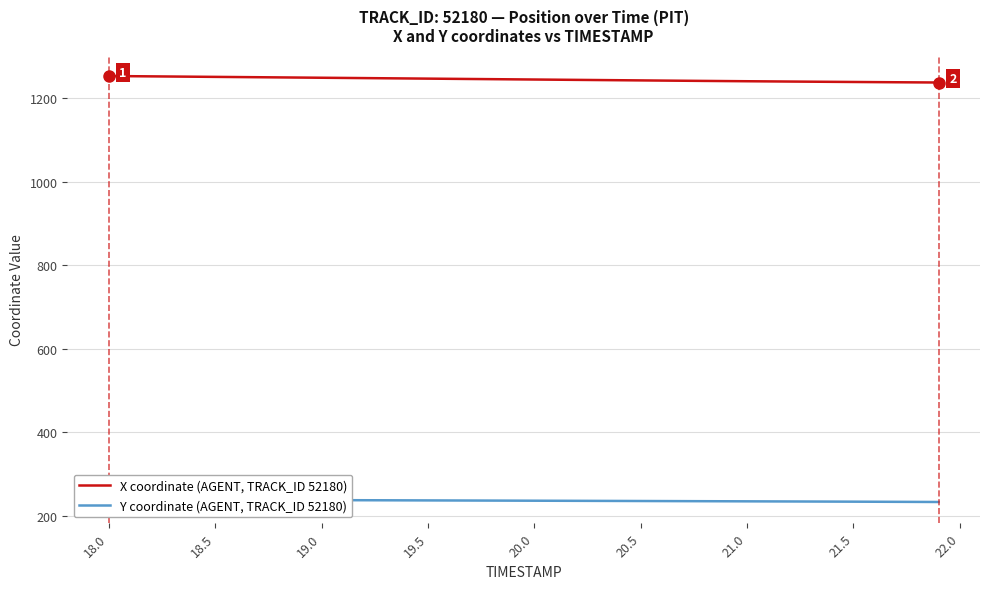

How many lines are shown in the chart?

2